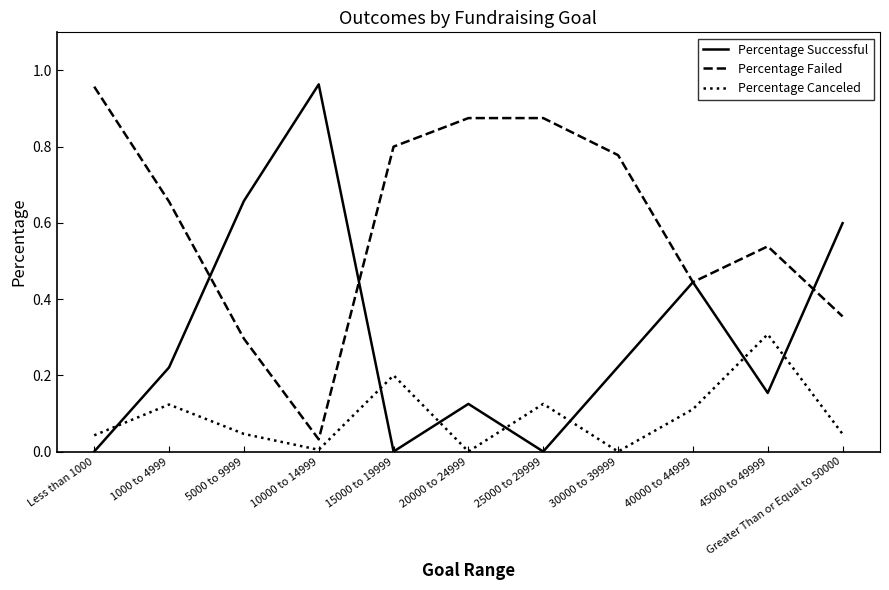

After their last crossing, which series has the higher values: Percentage Successful or Percentage Canceled?

Percentage Successful